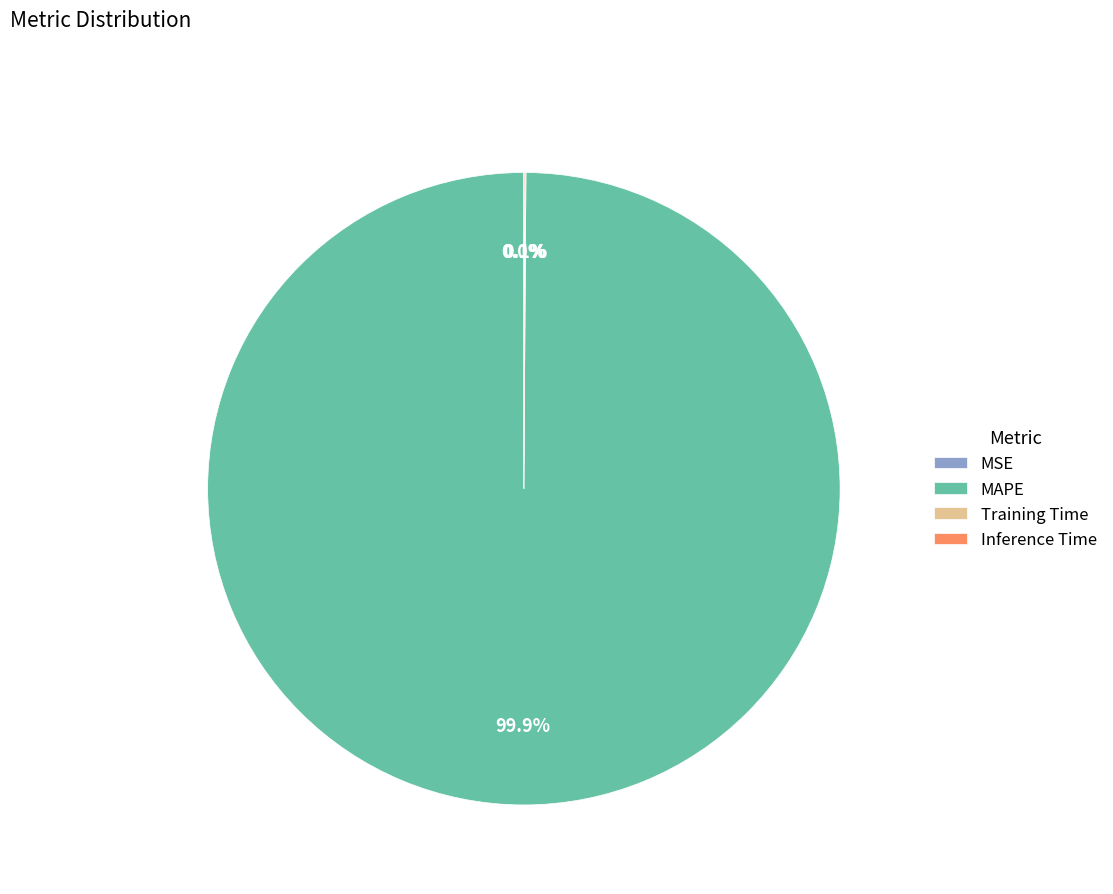

To the nearest percent, what is the average slice percentage?

25%